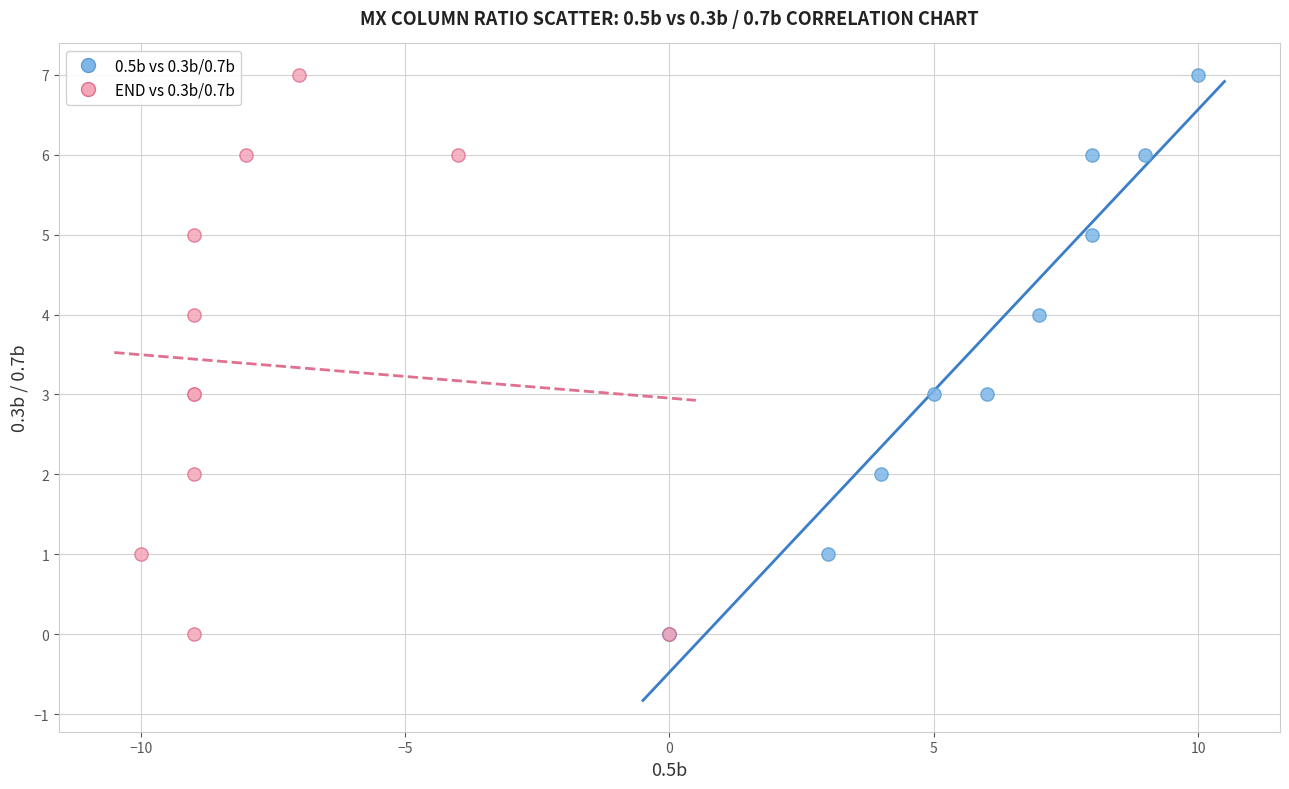

What are all the series names shown in the legend?

0.5b vs 0.3b/0.7b, END vs 0.3b/0.7b